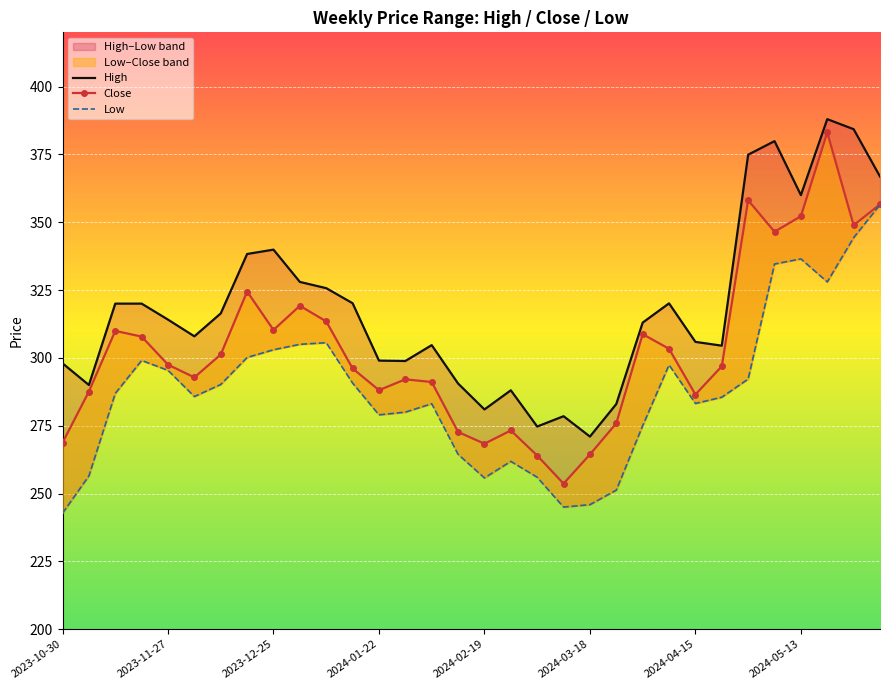

True or false: Close and Low cross at least once.

False